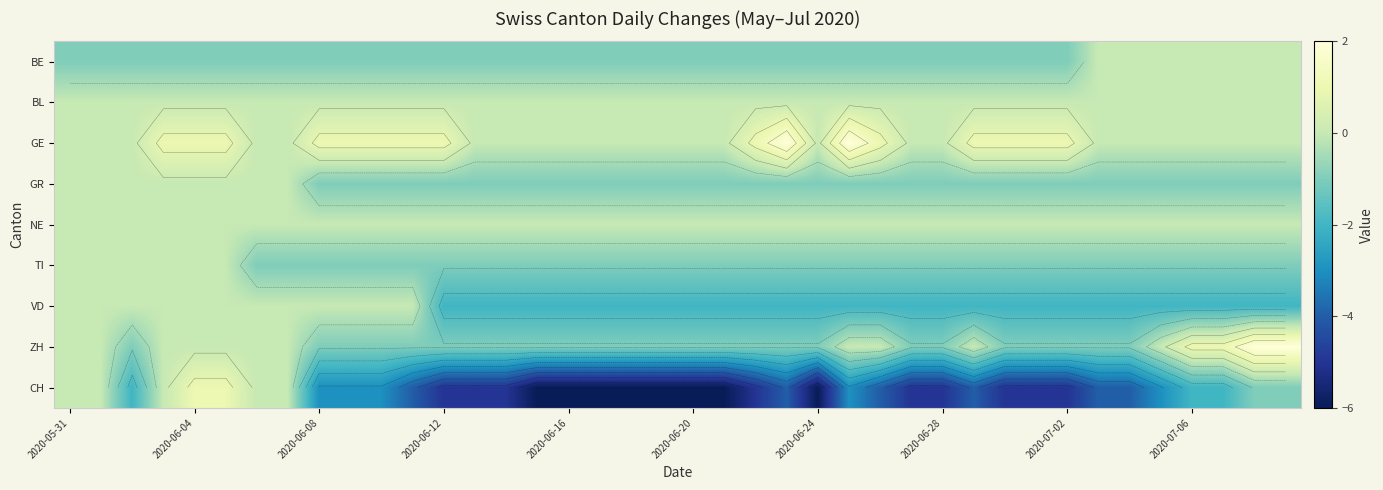

At how many categories does at least one series exceed 1?

4